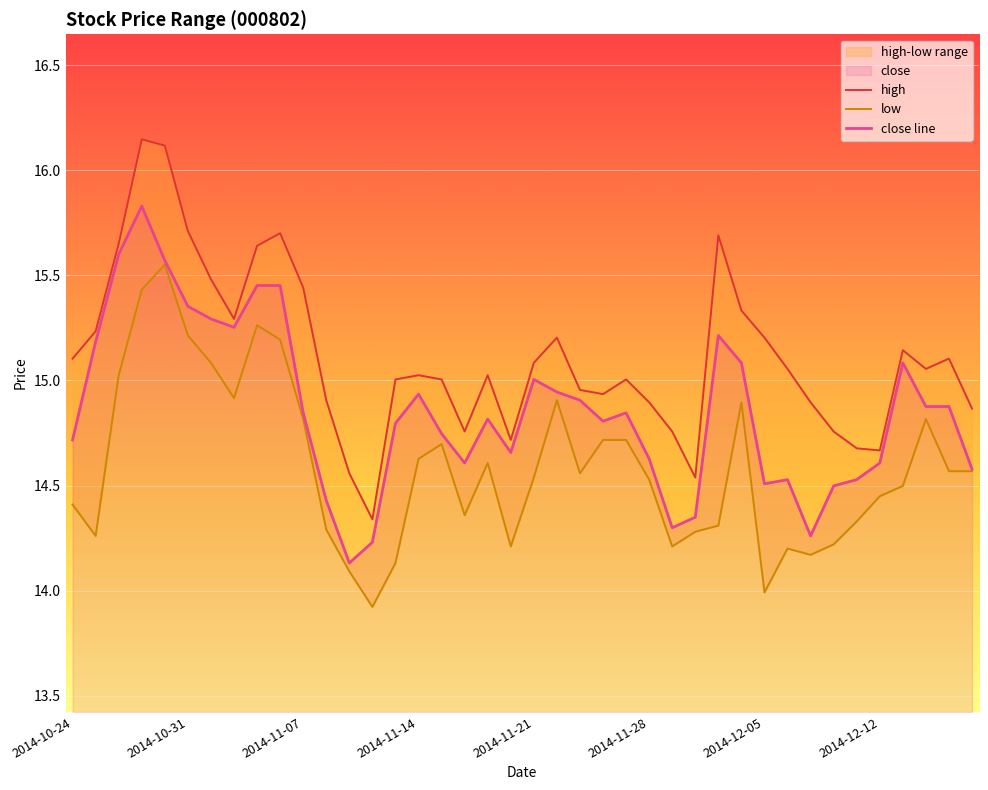

At how many categories does at least one series exceed 15?

25